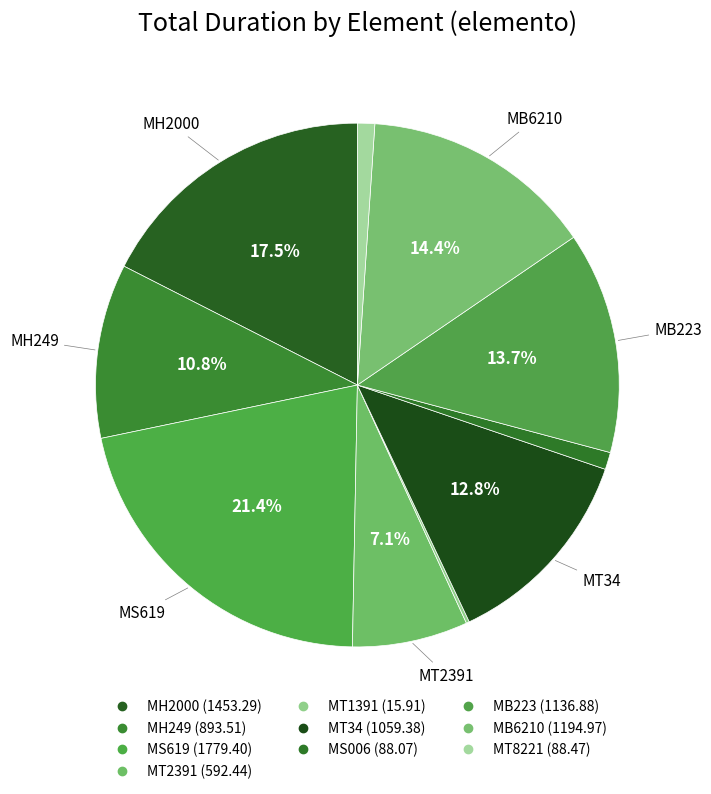

Is there any slice that represents more than half of the pie?

No